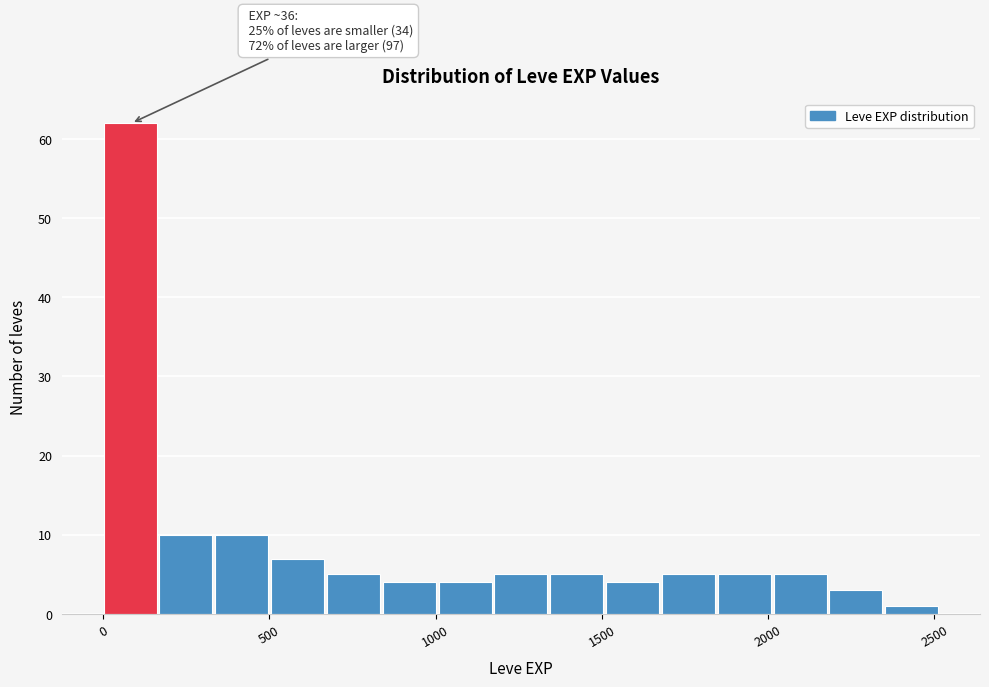

Around what value on the x-axis is the tallest bar? Give the approximate position of its centre, as read against the axis.

100